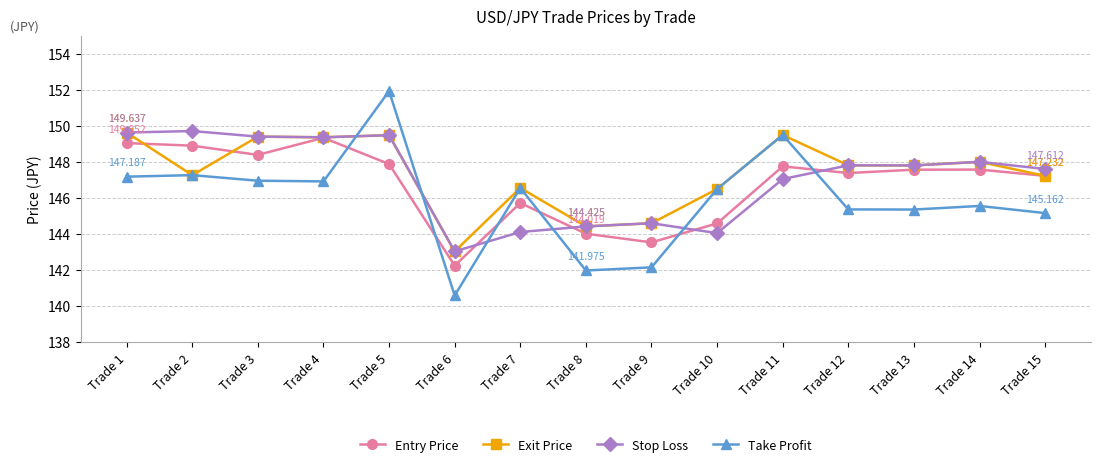

What is the average value of the Exit Price series?

147.4